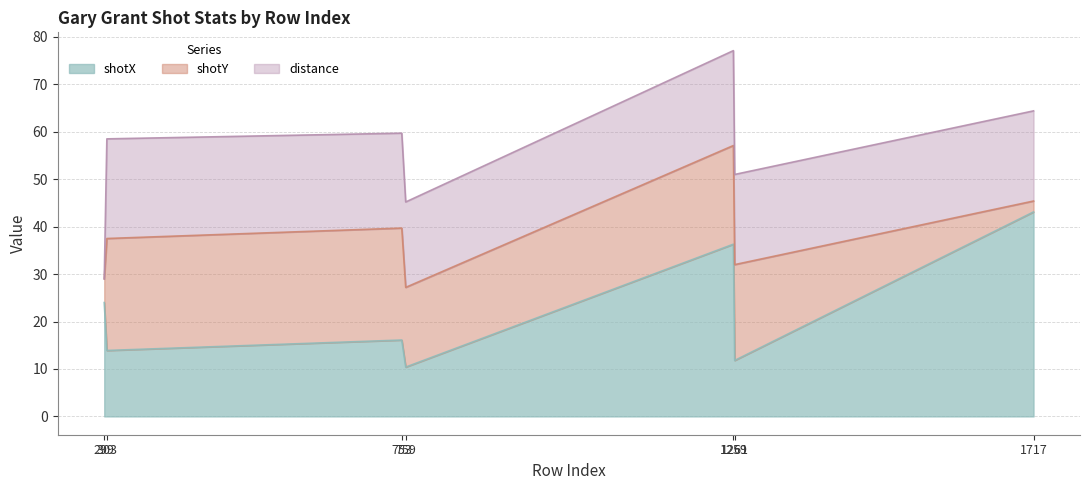

How many interior local valleys does the shotY series have?

1